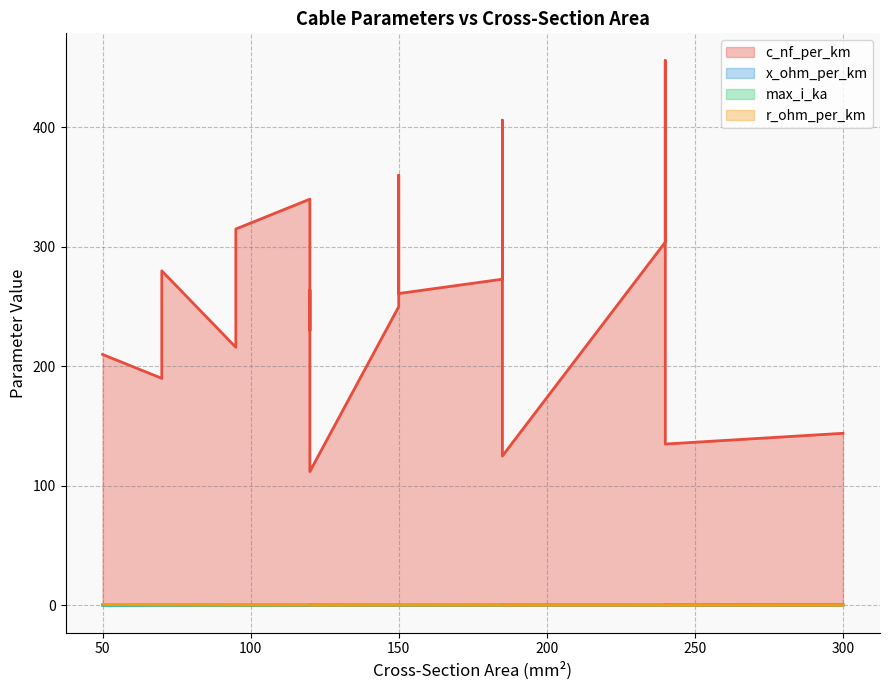

At which category does the chart reach its peak across all series?

240